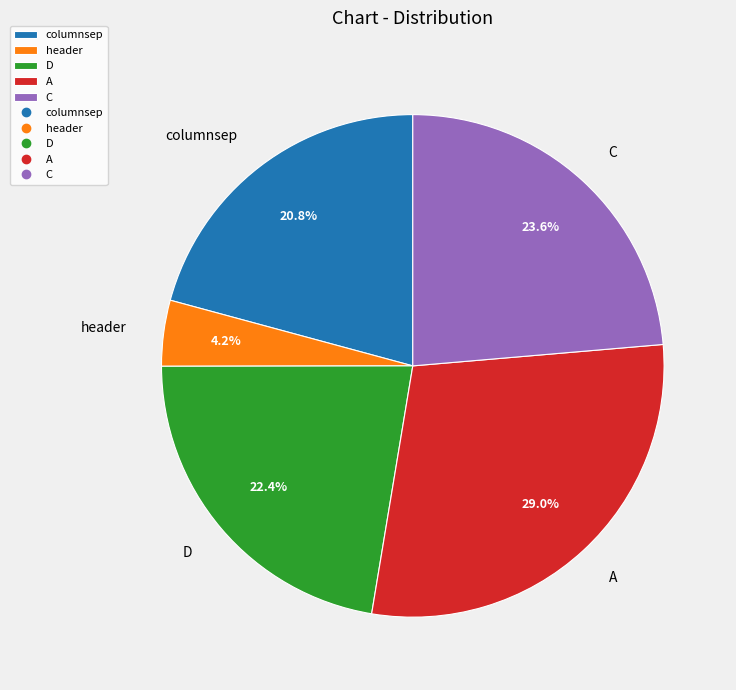

To the nearest percent, what is the difference between the D and columnsep slice percentages?

2%